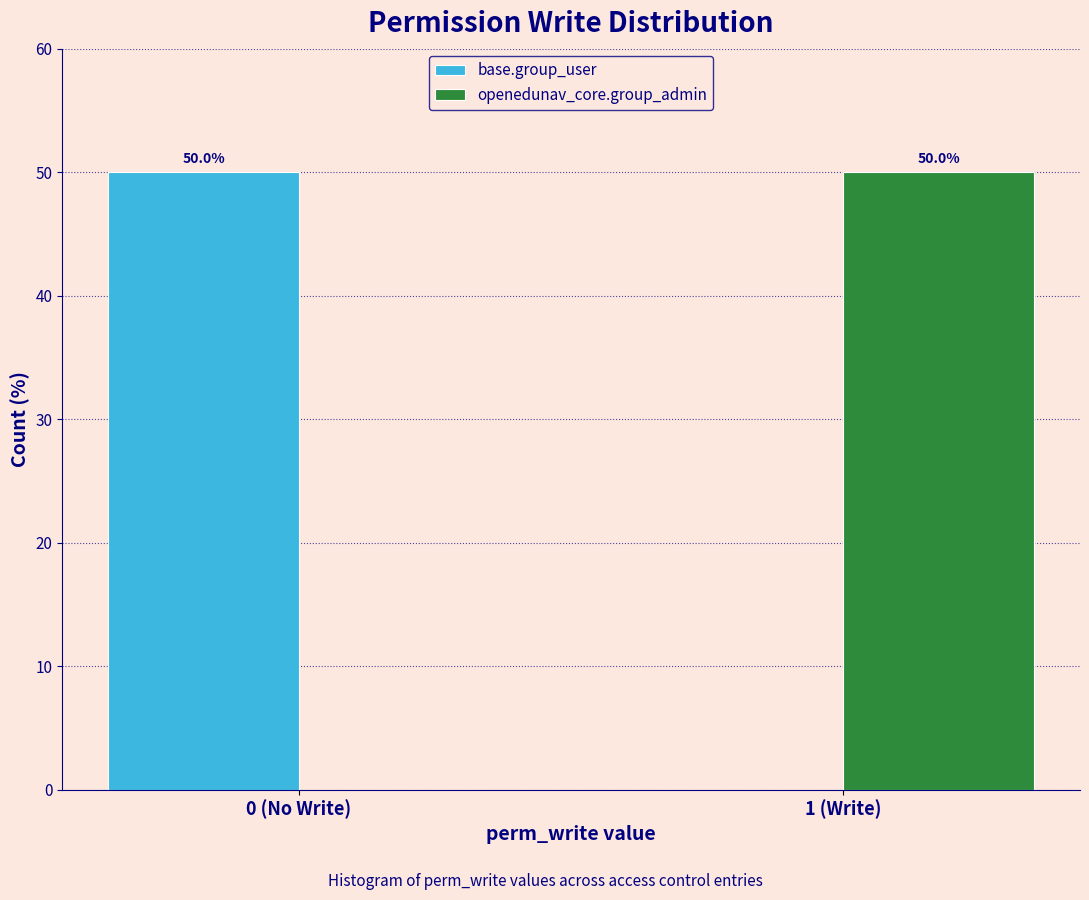

Reading left to right, extract all data points from this chart.

base.group_user: 0 (No Write)=50	1 (Write)=0
openedunav_core.group_admin: 0 (No Write)=0	1 (Write)=50